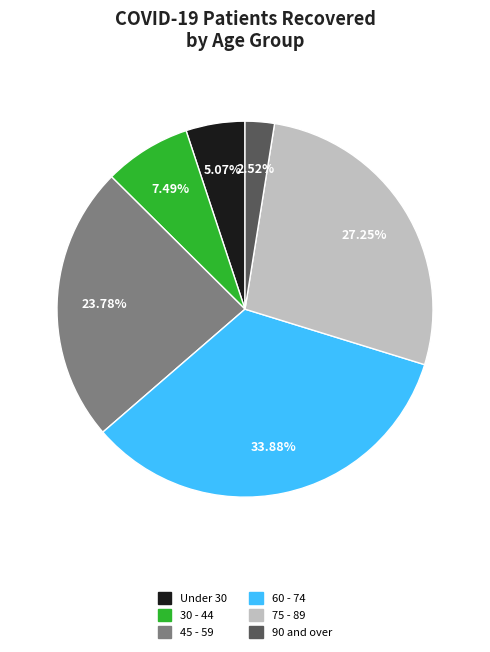

Between Under 30 and 30 - 44, which is larger?

30 - 44